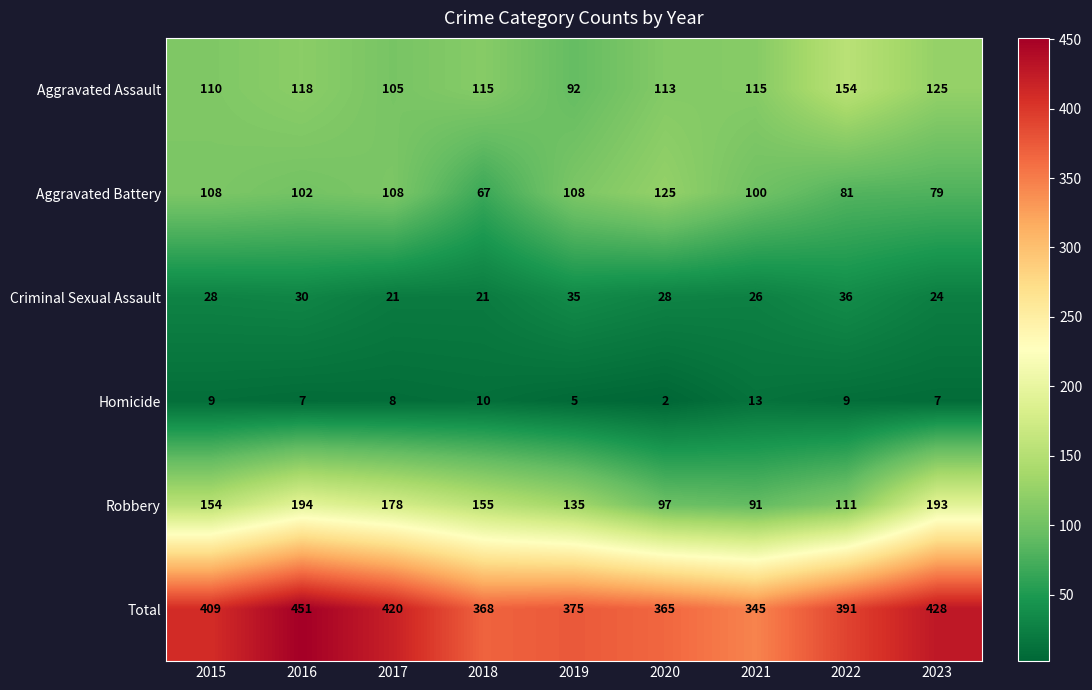

True or false: Robbery has a value of 155 at 2018.

True